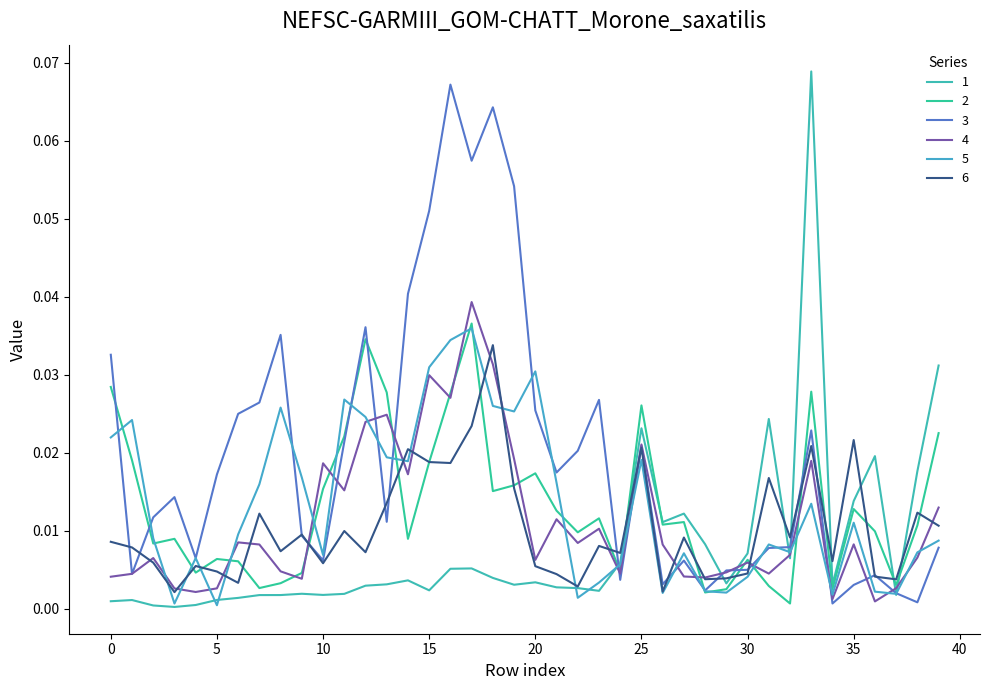

How many interior local valleys does the 5 series have?

11